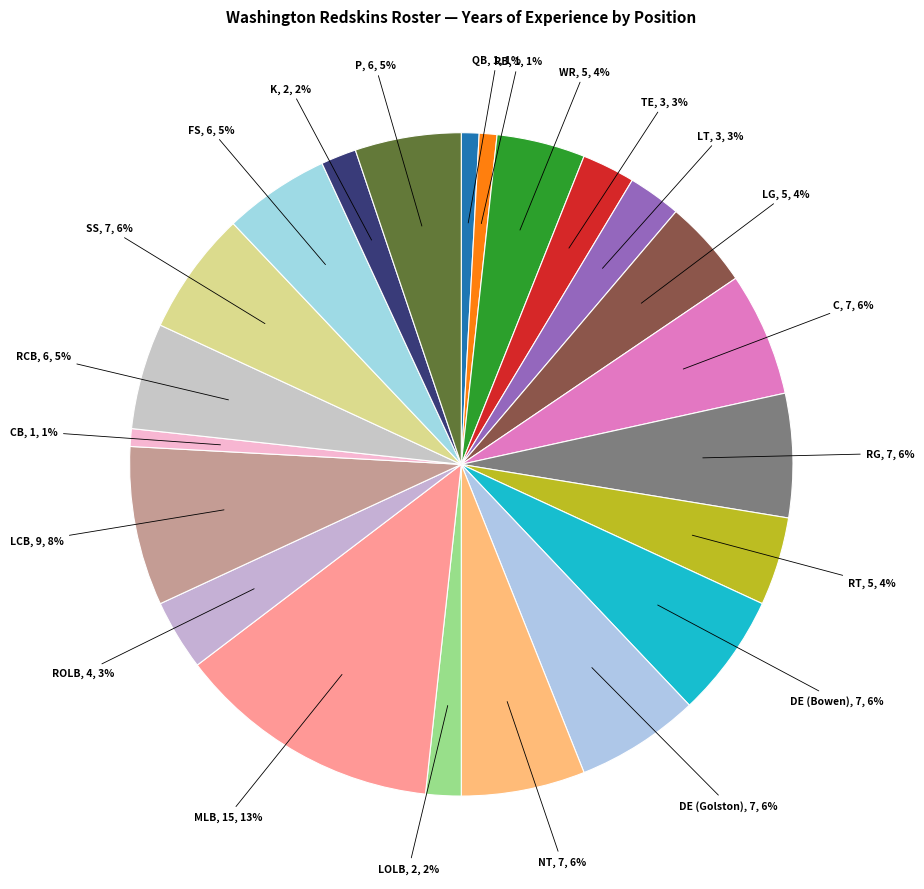

The TE slice represents 3% of the pie. True or false?

True